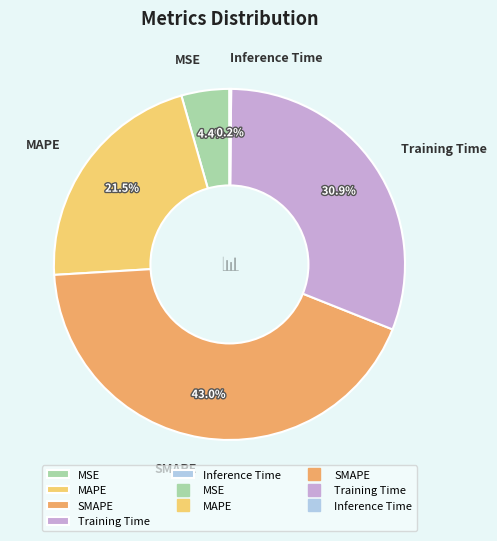

Which has a higher value, MSE or Training Time?

Training Time